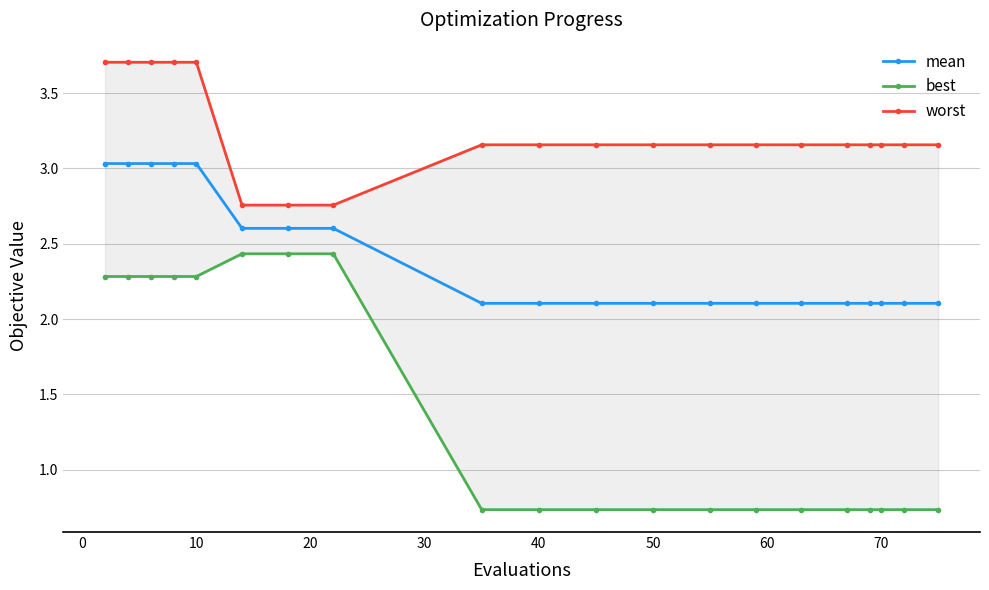

True or false: best and worst intersect in this chart.

False